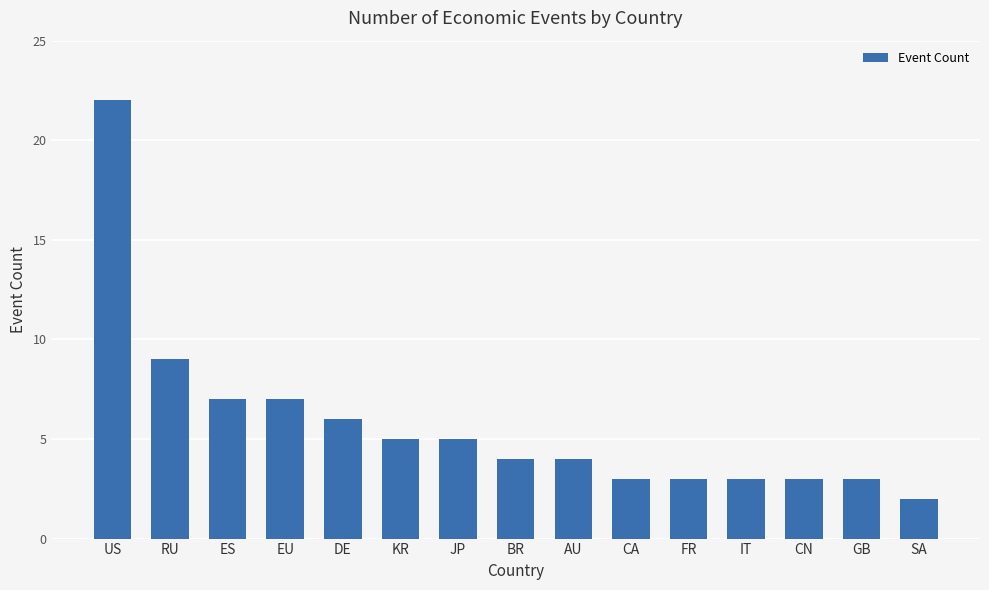

Which label corresponds to the largest value in the chart?

US